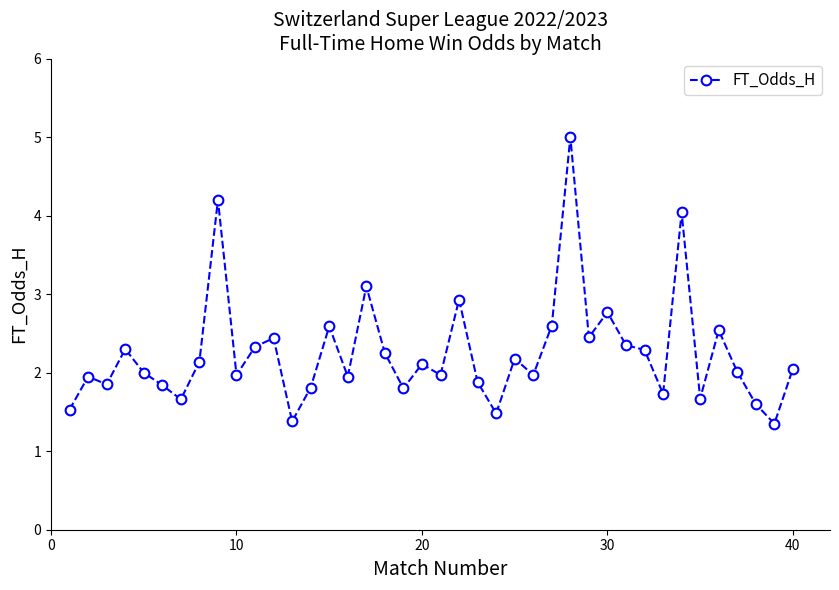

What is the value of the 13th point from the left?

1.4